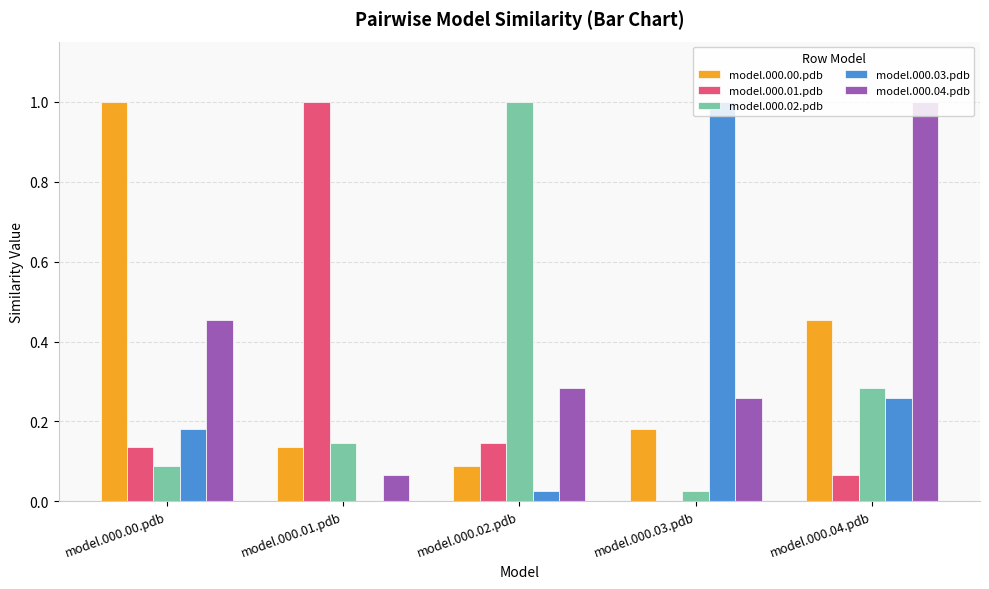

What is the sum of all model.000.02.pdb values?

1.5